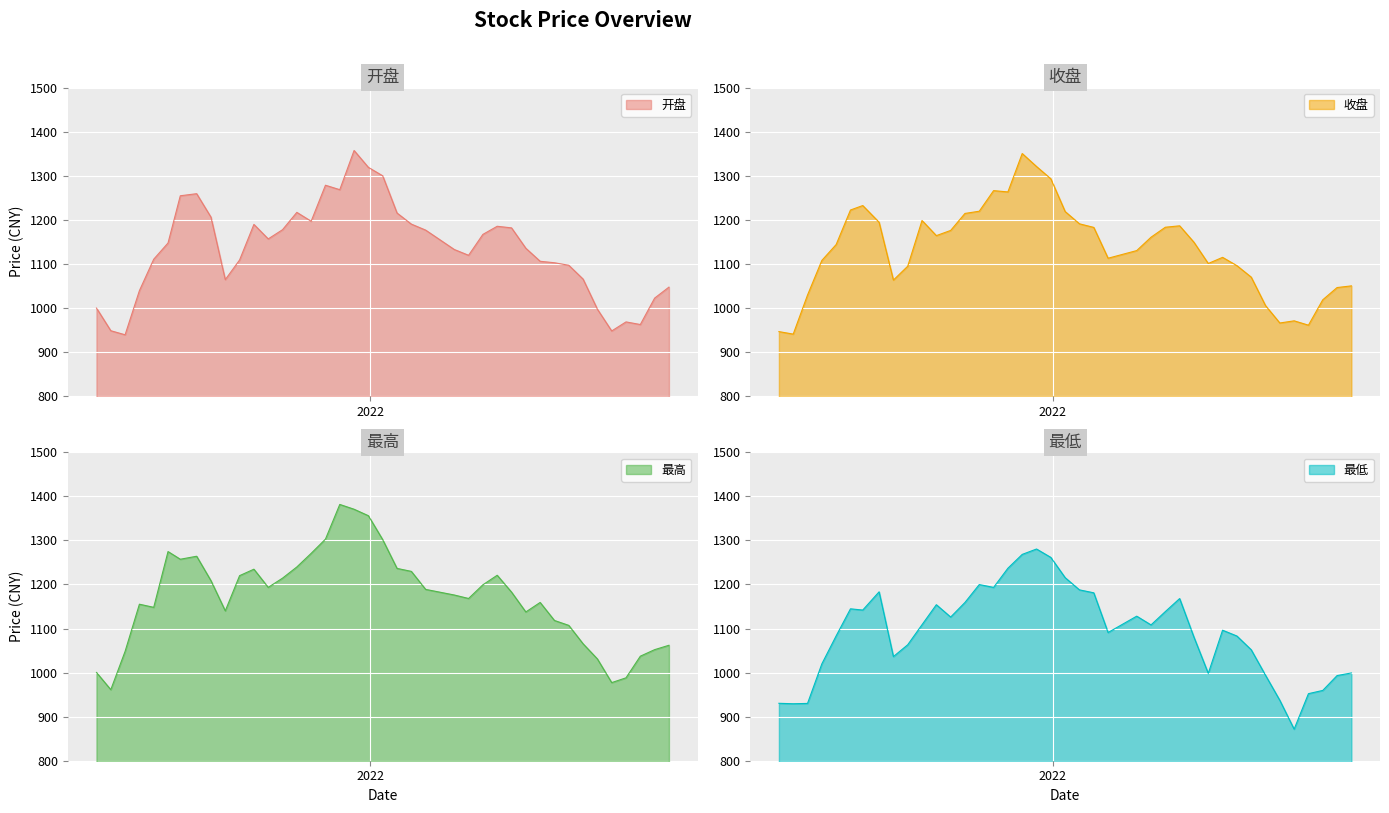

At which category is the sum across all series the highest?

2021-12-24